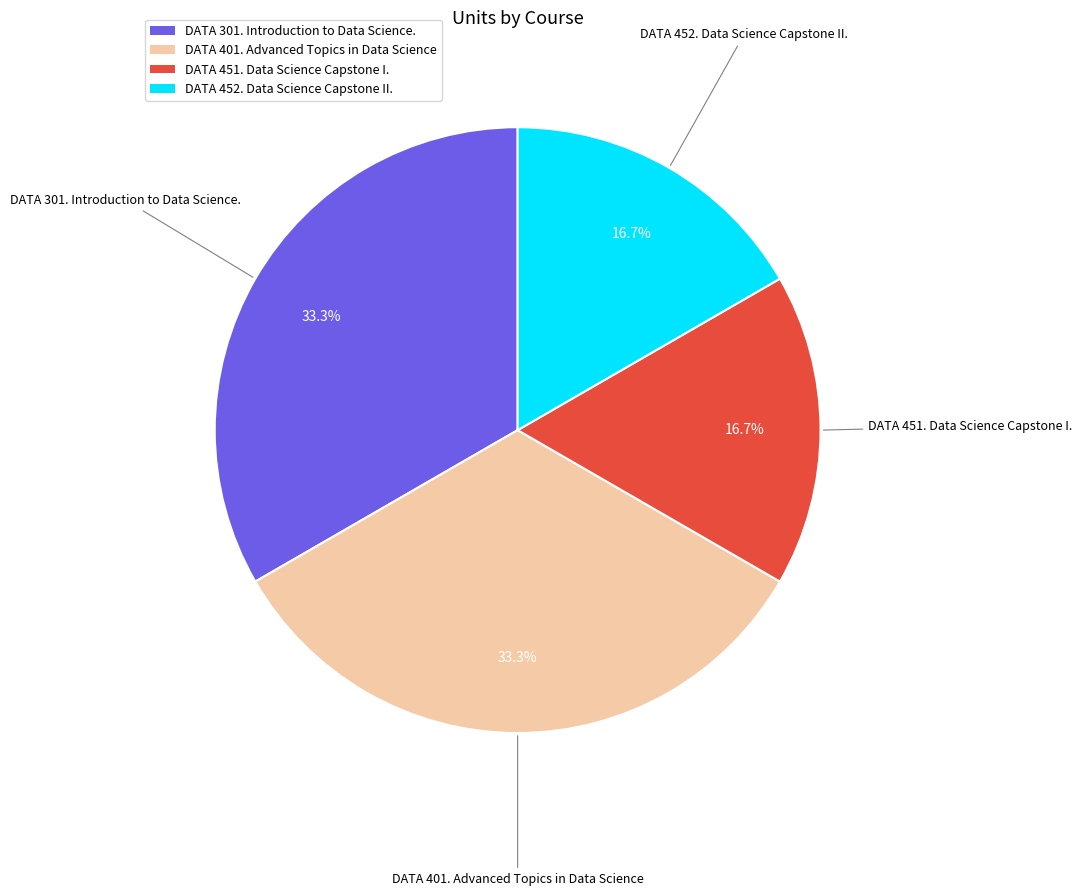

Does any single category account for the majority?

No